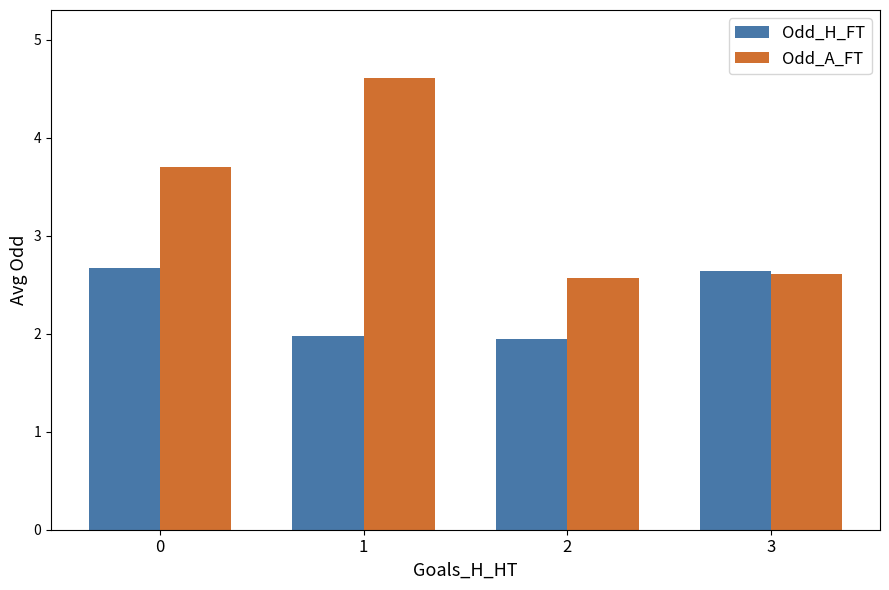

What are all the series names shown in the legend?

Odd_H_FT, Odd_A_FT